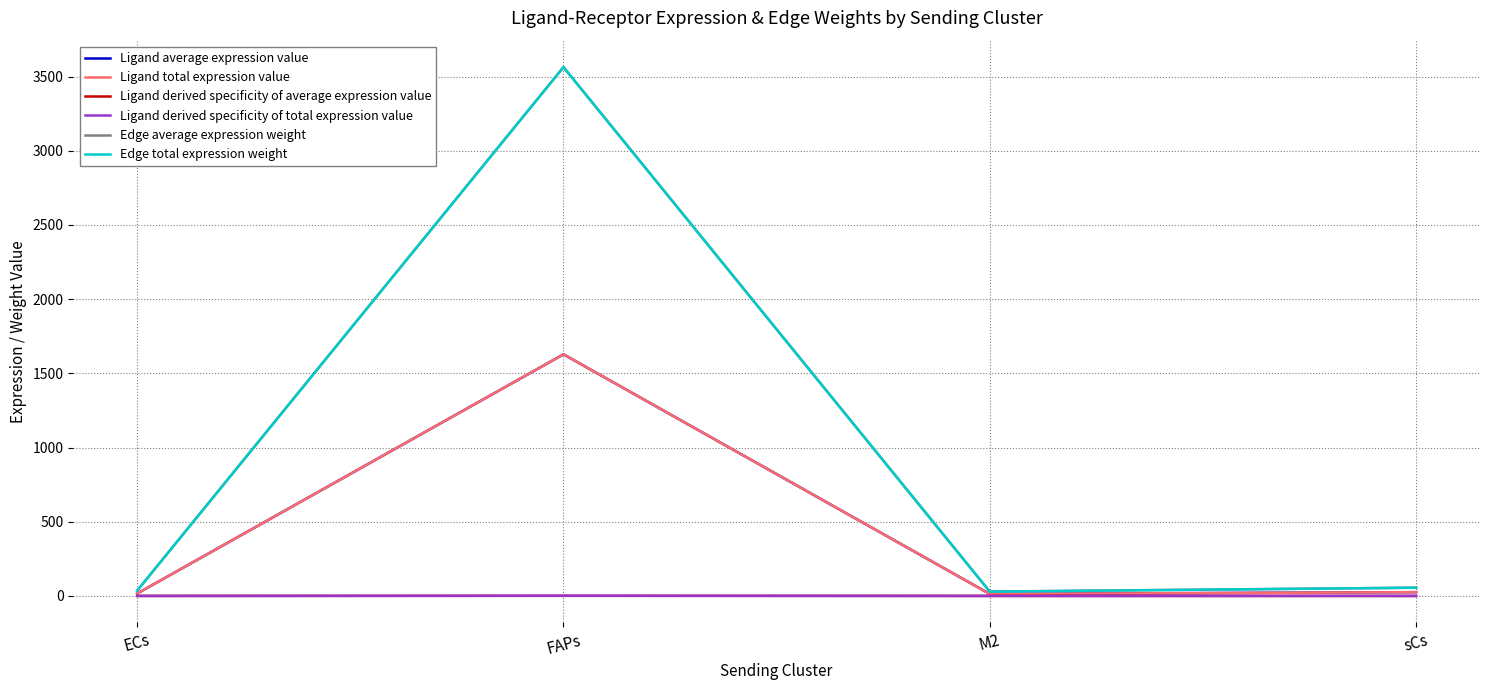

What position from the right is M2?

2